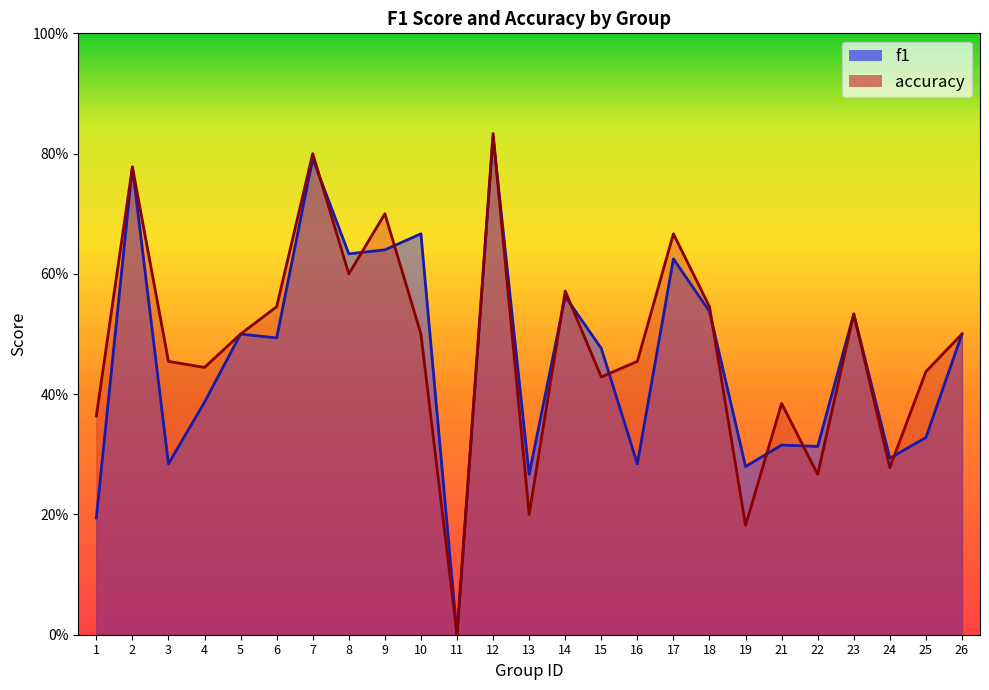

What is the maximum value shown in the chart?

0.8